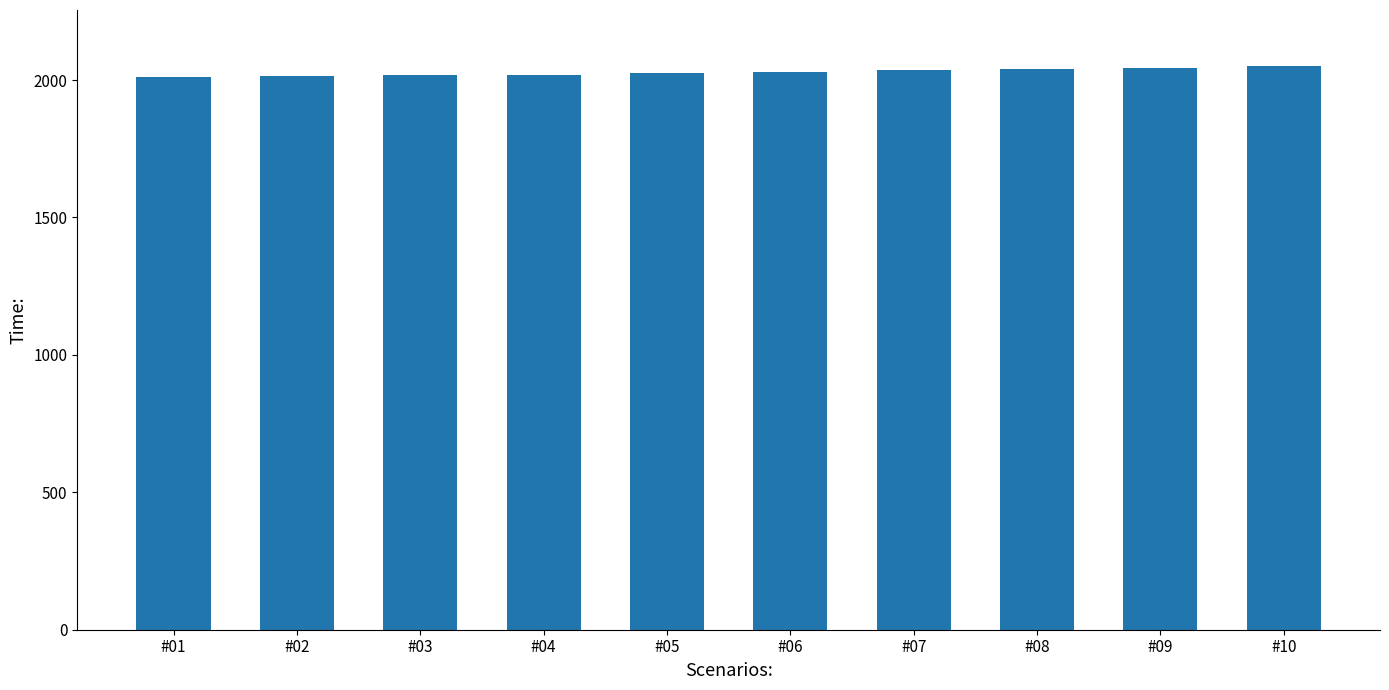

Is it true that the value at #08 is 3335?

False